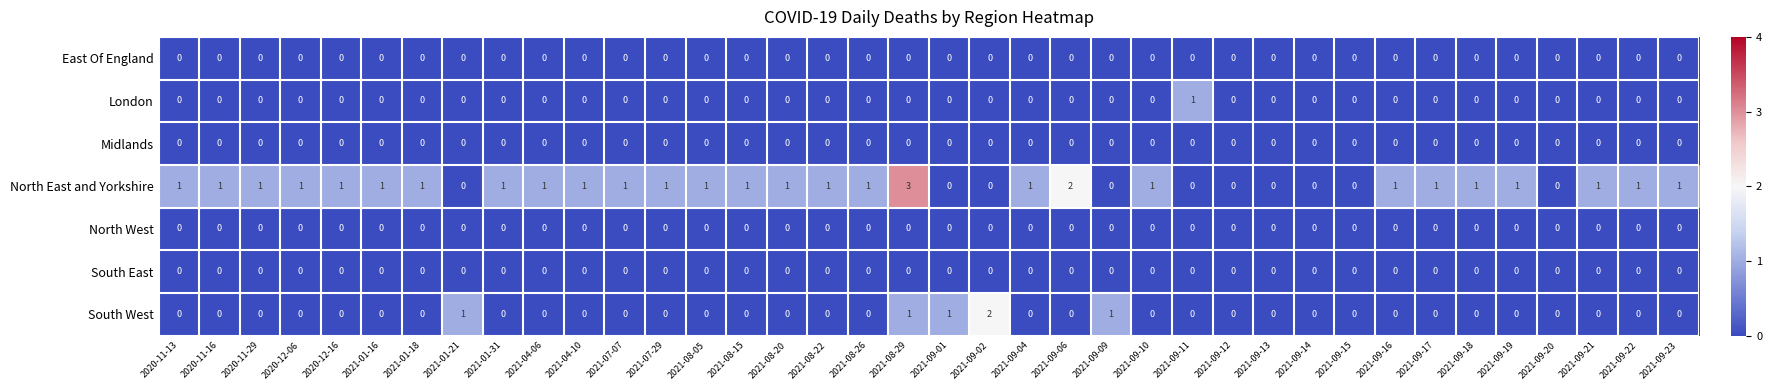

Which label corresponds to the largest value in the chart?

2021-08-29